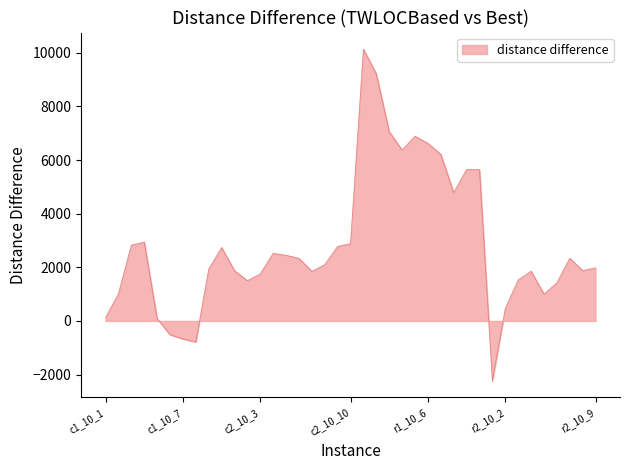

What is the maximum value shown in the chart?

10139.6